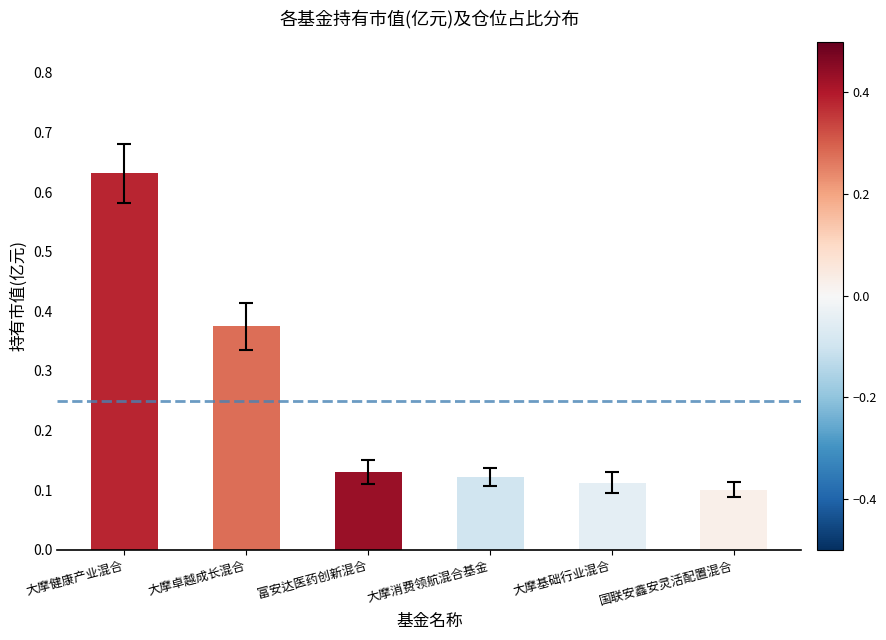

What is the label of the 4th bar from the left?

大摩消费领航混合基金